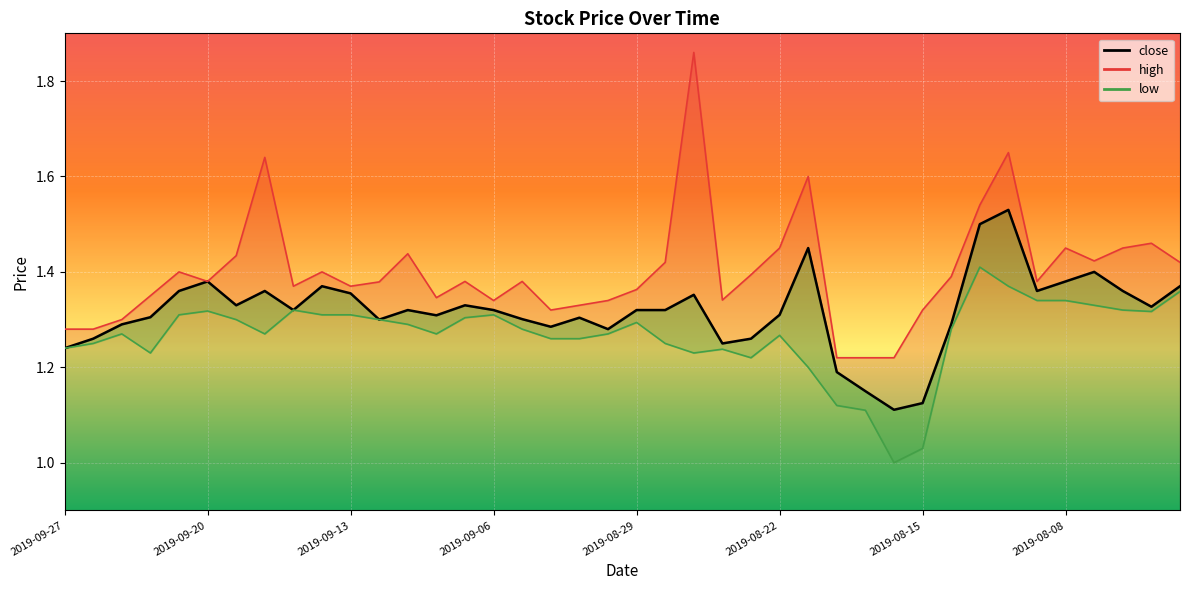

How many distinct data groups are displayed?

3